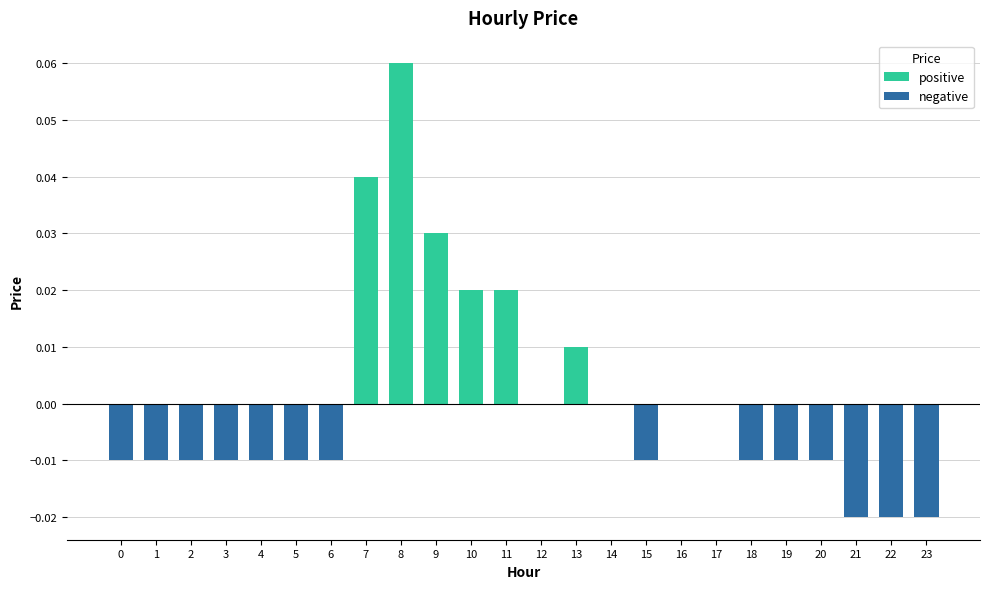

At which category does the chart reach its peak across all series?

8